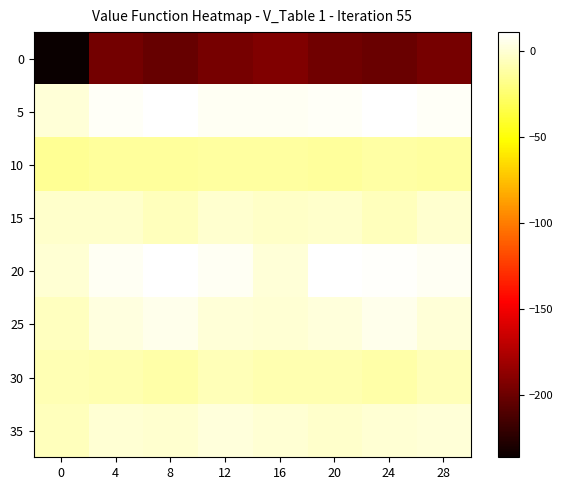

Reading left to right, extract all data points from this chart.

0: 0=-236.3	4=-196.8	8=-202.0	12=-195.7	16=-192.7	20=-198.2	24=-200.8	28=-196.5
5: 0=1.3	4=8.4	8=11.3	12=7.9	16=7.7	20=9.0	24=11.2	28=8.4
10: 0=-14.9	4=-13.5	8=-13.0	12=-12.8	16=-12.0	20=-13.6	24=-11.7	28=-12.0
15: 0=-2.2	4=-1.4	8=-5.6	12=-1.1	16=-2.8	20=-1.9	24=-5.7	28=-0.5
20: 0=0.2	4=8.2	8=10.3	12=8.4	16=0.8	20=10.3	24=9.6	28=7.7
25: 0=-4.3	4=3.1	8=5.5	12=1.6	16=-0.2	20=2.4	24=6.3	28=1.1
30: 0=-7.5	4=-8.3	8=-10.4	12=-6.6	16=-8.5	20=-8.6	24=-10.5	28=-6.9
35: 0=-5.2	4=-0.3	8=-0.4	12=1.9	16=0.5	20=-1.4	24=-0.3	28=0.8